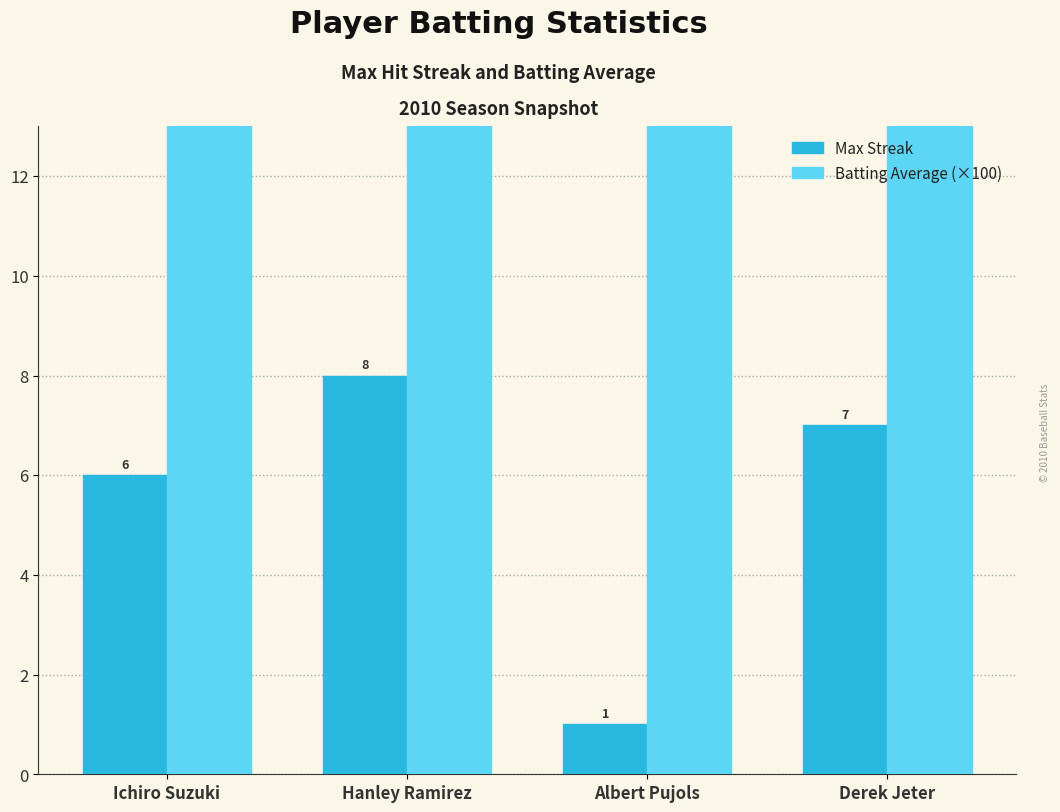

How many categories are shown in the chart?

4